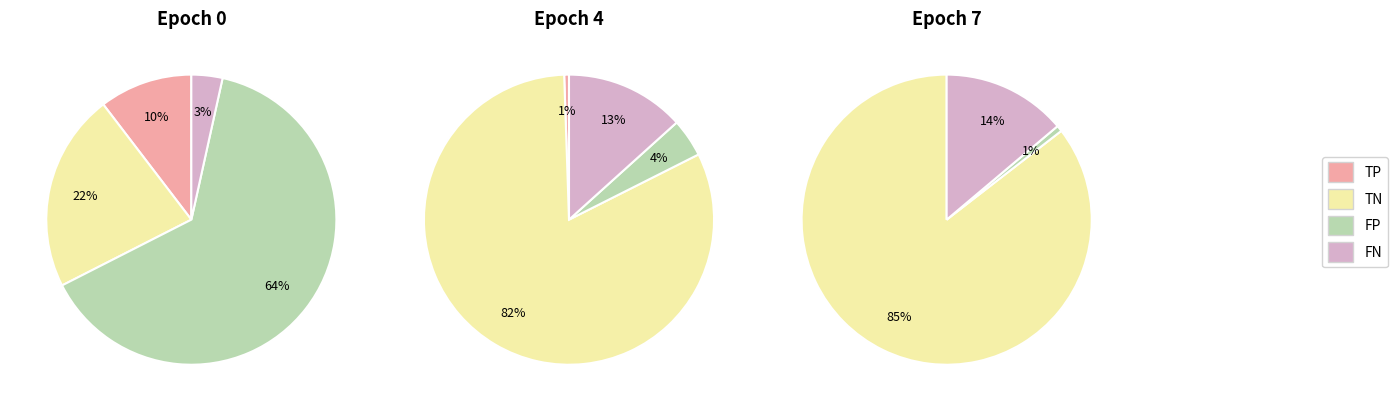

Which slice is the smallest?

epoch 7